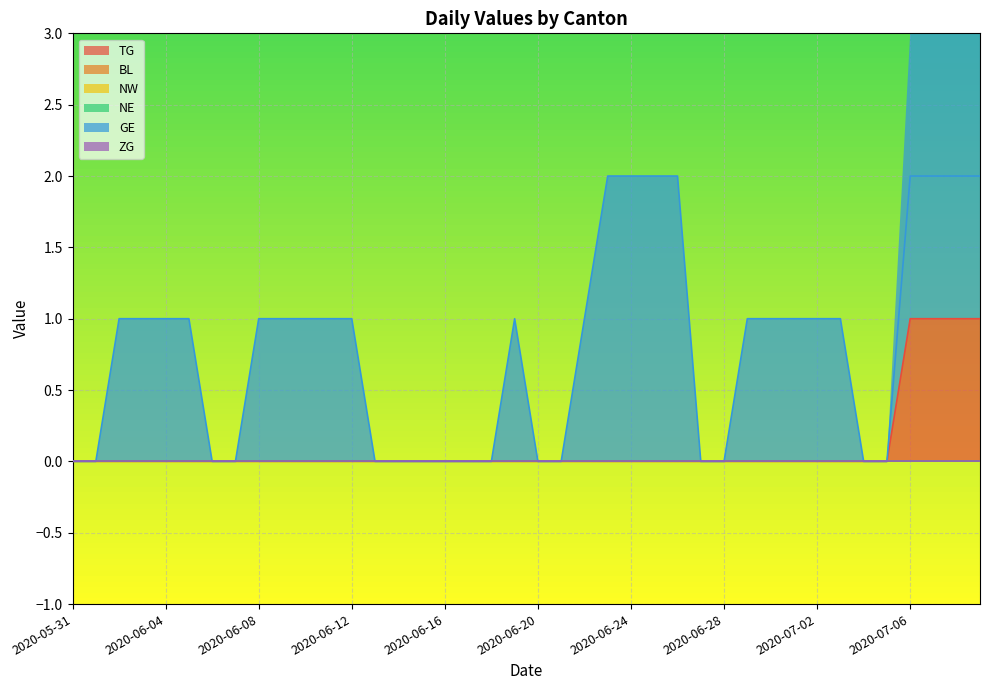

How many lines are shown in the chart?

6